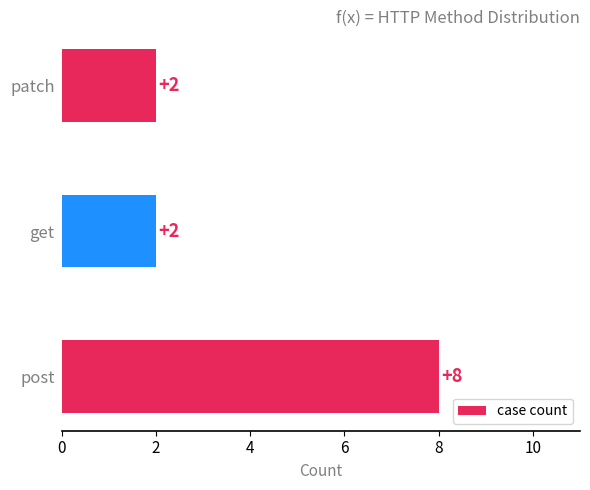

Which has a higher value, post or patch?

post